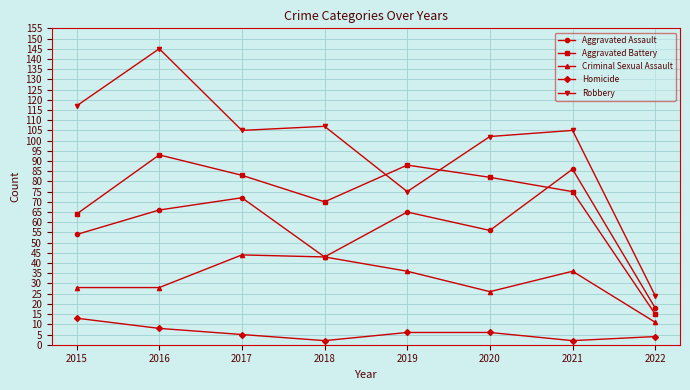

The Aggravated Battery series shows 93 at 2016. True or false?

True